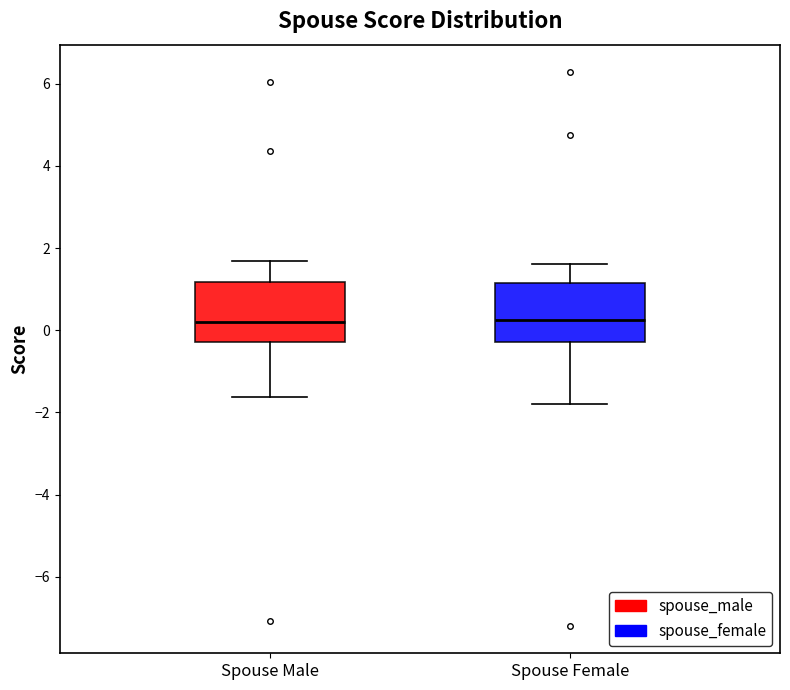

Reading left to right, transcribe this box plot: for each box, give where its median line is, the range the box spans, and where its two whiskers end, as read against the y-axis. The values are not printed on the chart, so give them approximately, as read against the axis.

Spouse Male: median 0.2, box -0.2 to 1.2, whiskers -1.6 to 1.6
Spouse Female: median 0.2, box -0.2 to 1.2, whiskers -1.8 to 1.6